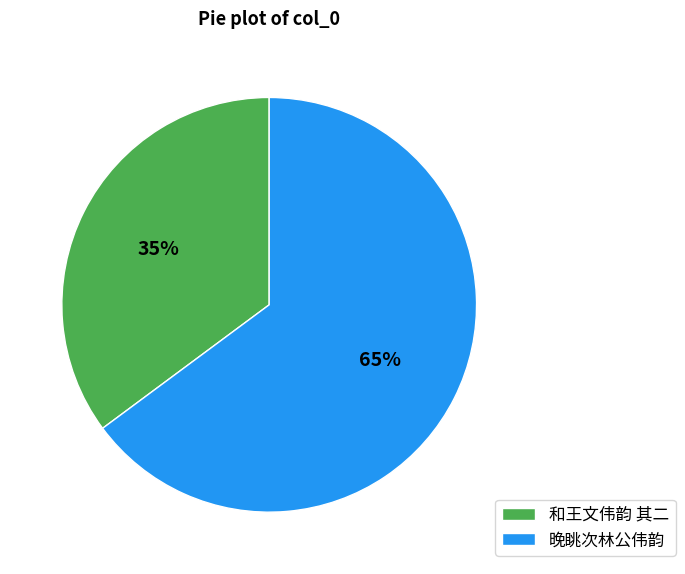

Does any single category account for the majority?

Yes